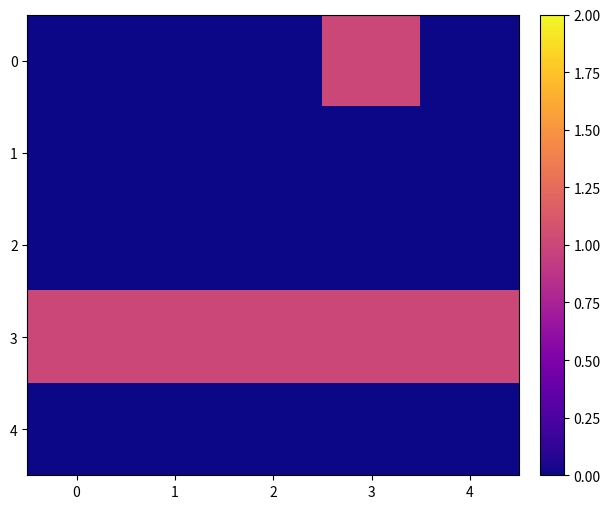

Reading right to left, transcribe all the data shown in this chart.

row_0: 4=0	3=1	2=0	1=0	0=0
row_1: 4=0	3=0	2=0	1=0	0=0
row_2: 4=0	3=0	2=0	1=0	0=0
row_3: 4=1	3=1	2=1	1=1	0=1
row_4: 4=0	3=0	2=0	1=0	0=0